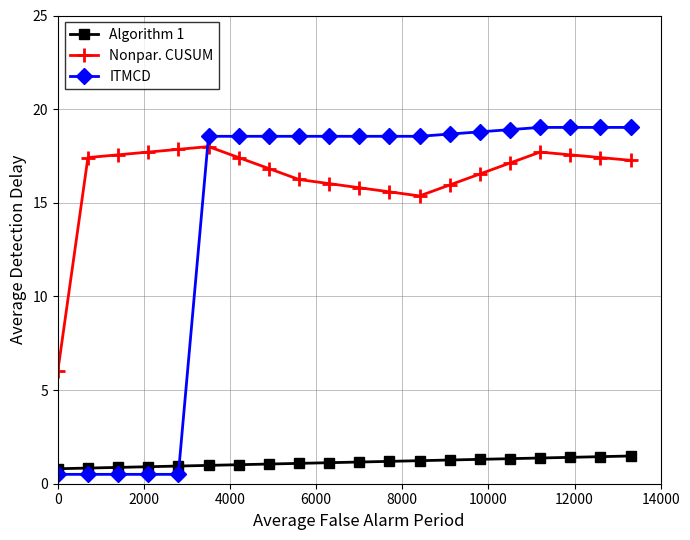

How many lines are shown in the chart?

3